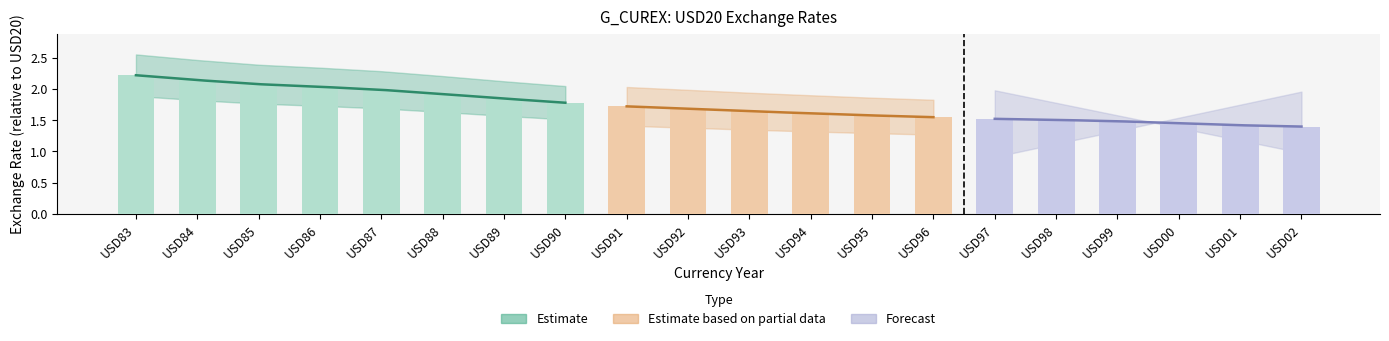

What is the difference between the values at USD98 and USD94?

0.1